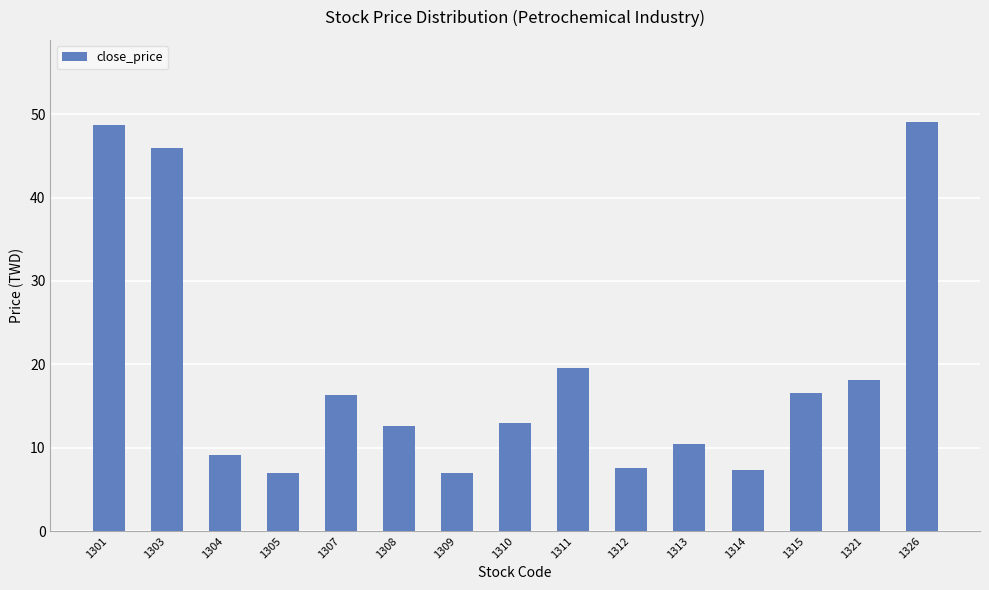

What is the difference between the values at 1314 and 1313?

3.1